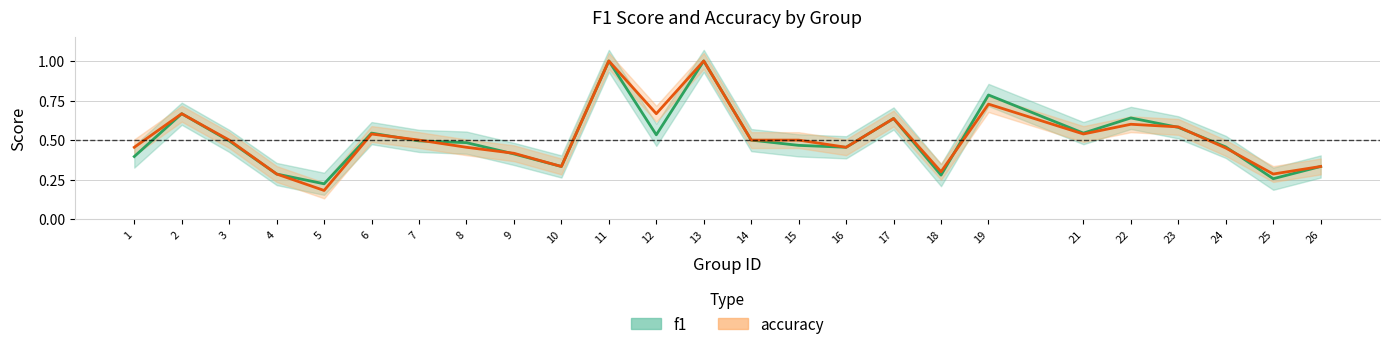

What is the average value of the accuracy series?

0.5